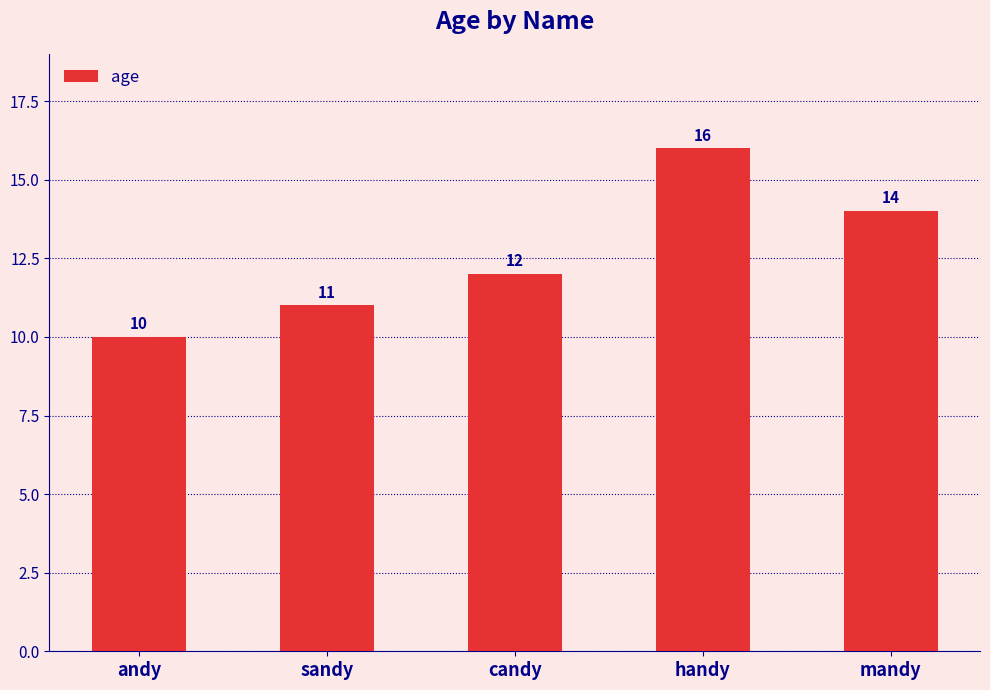

The value at sandy is 11. True or false?

True